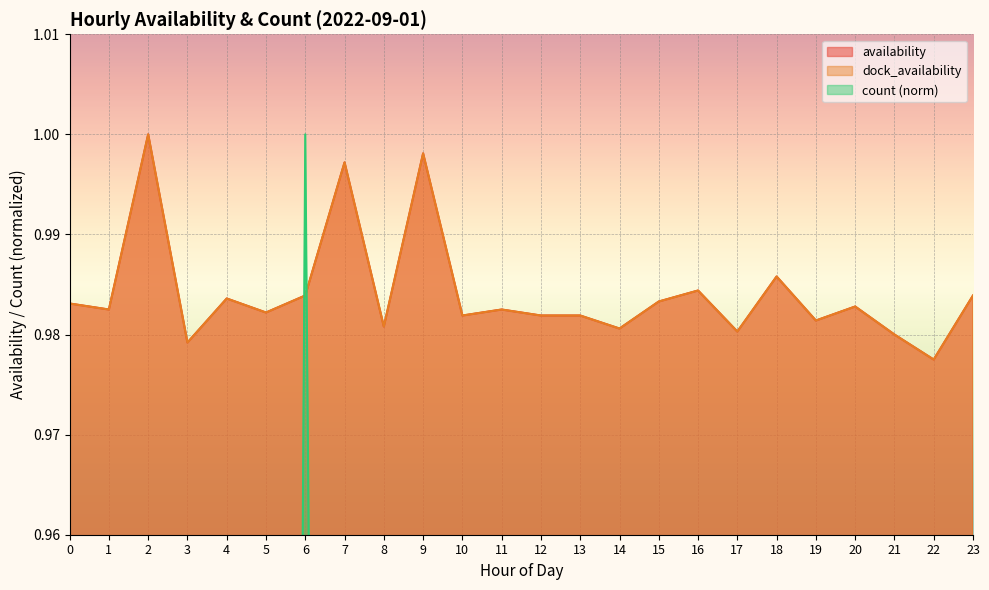

What is the average value of the dock_availability series?

1.0